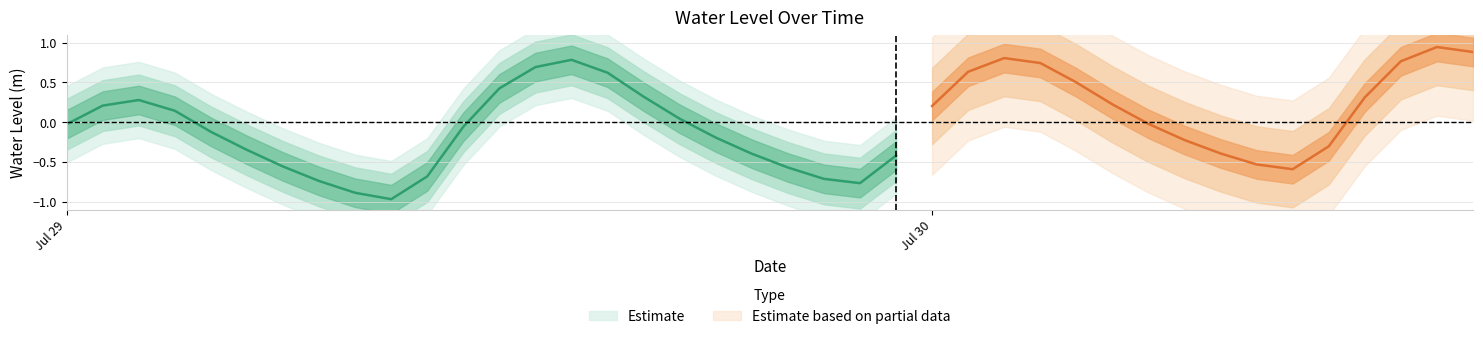

Where is the data nearest to the value 1?

2025-07-30 07:00:00